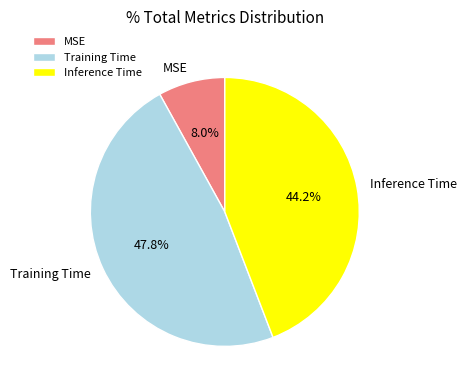

Count the number of slices in the pie.

3